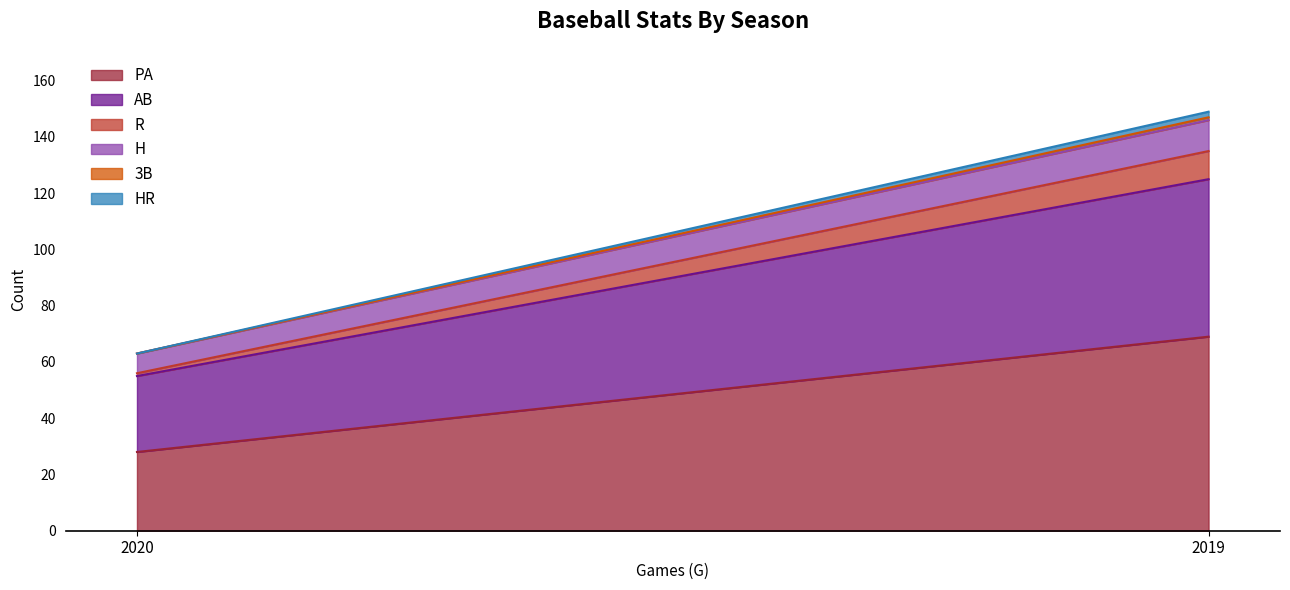

Which category has the highest value across all series?

2019